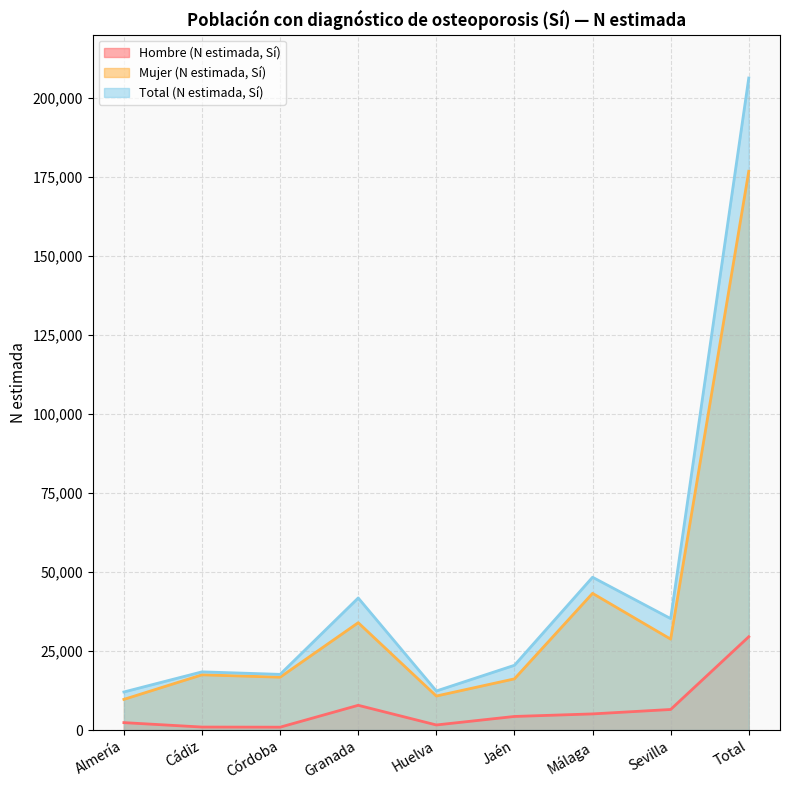

Rank the categories by Total (N estimada, Sí) value from lowest to highest.

Almería, Huelva, Córdoba, Cádiz, Jaén, Sevilla, Granada, Málaga, Total